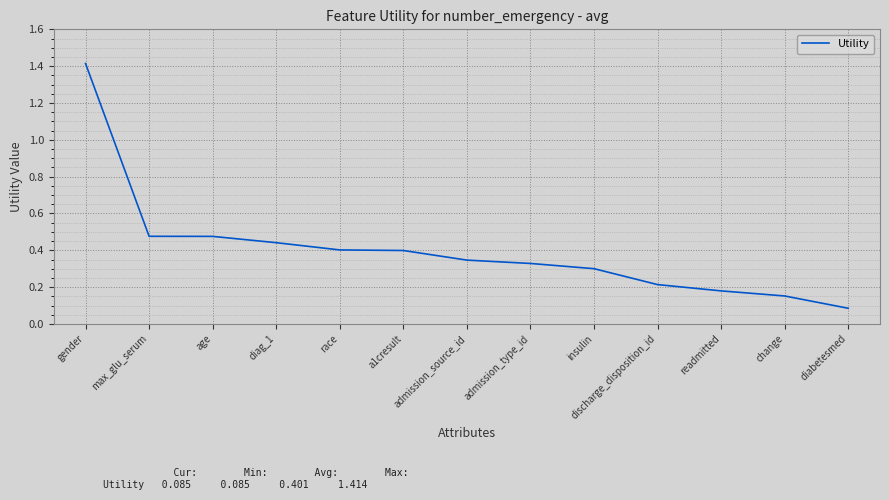

The value at a1cresult is 0.1. True or false?

False